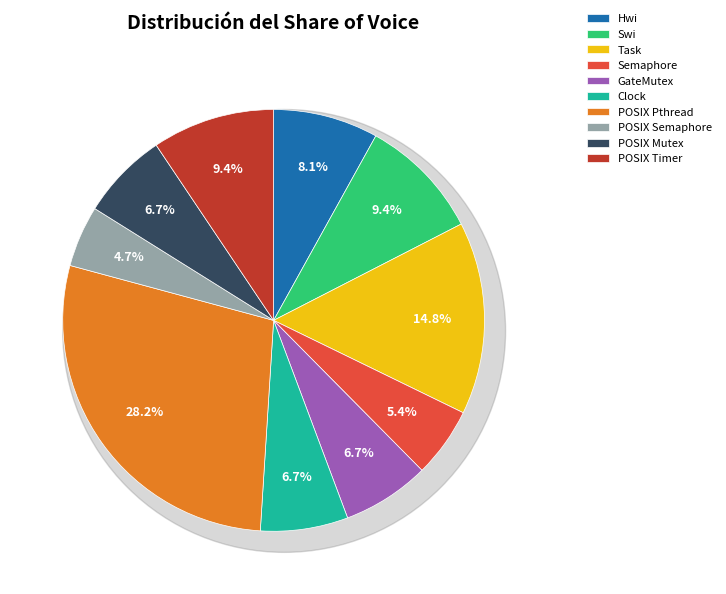

To the nearest percent, what is the average slice percentage?

10%